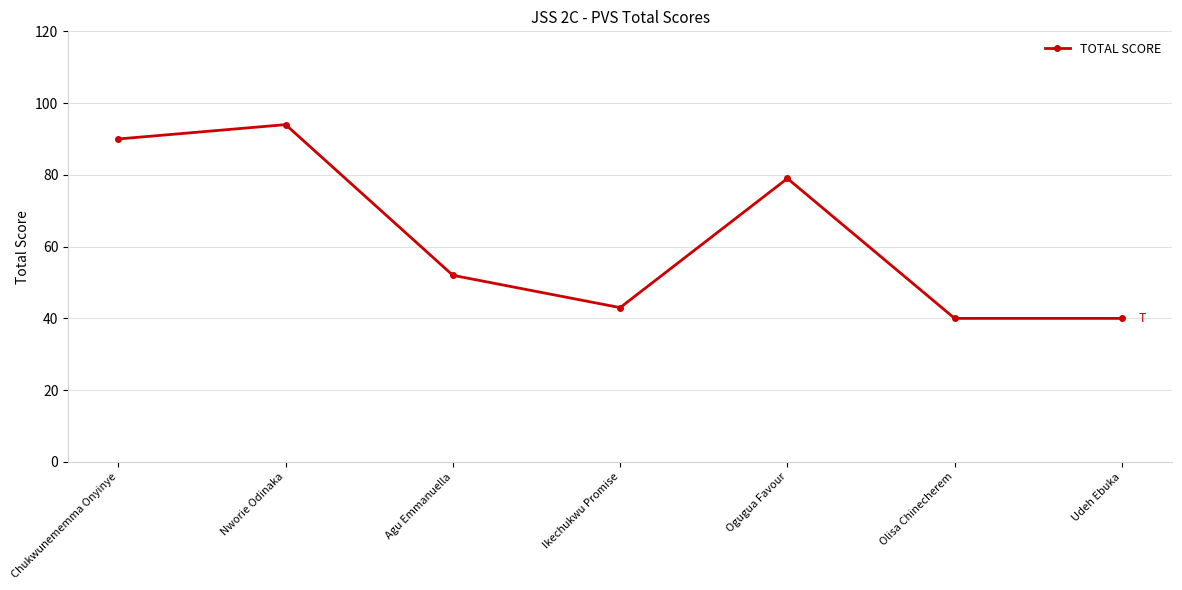

What is the value of the 1st point from the left?

90